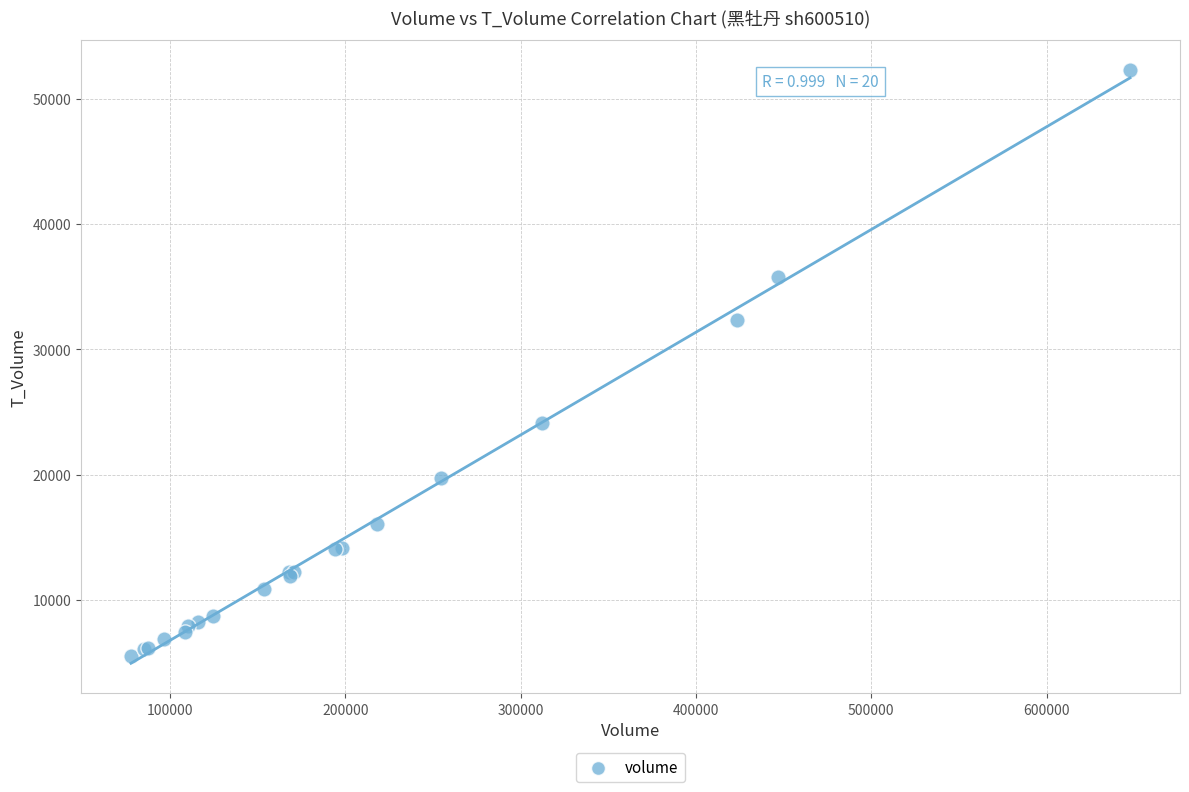

What Y value in the scatter plot is closest to 28916?

32326